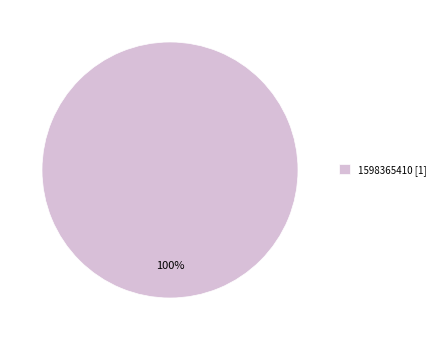

Count the number of slices in the pie.

1